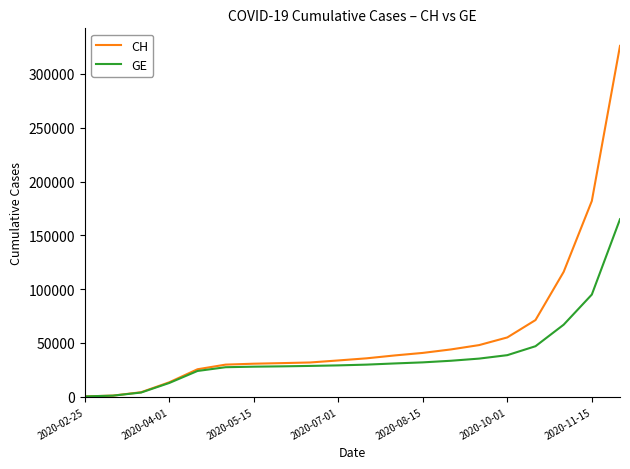

Which series has the largest range (max minus min)?

CH